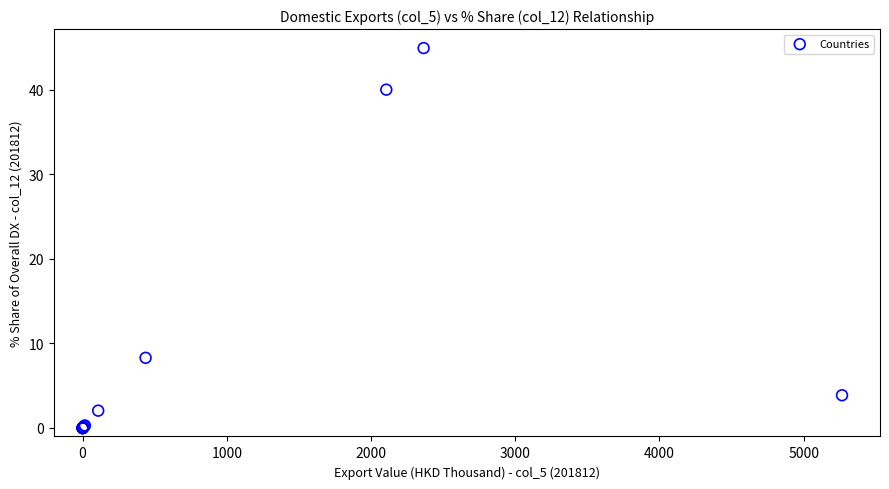

What Y value in the scatter plot is closest to 22?

8.3